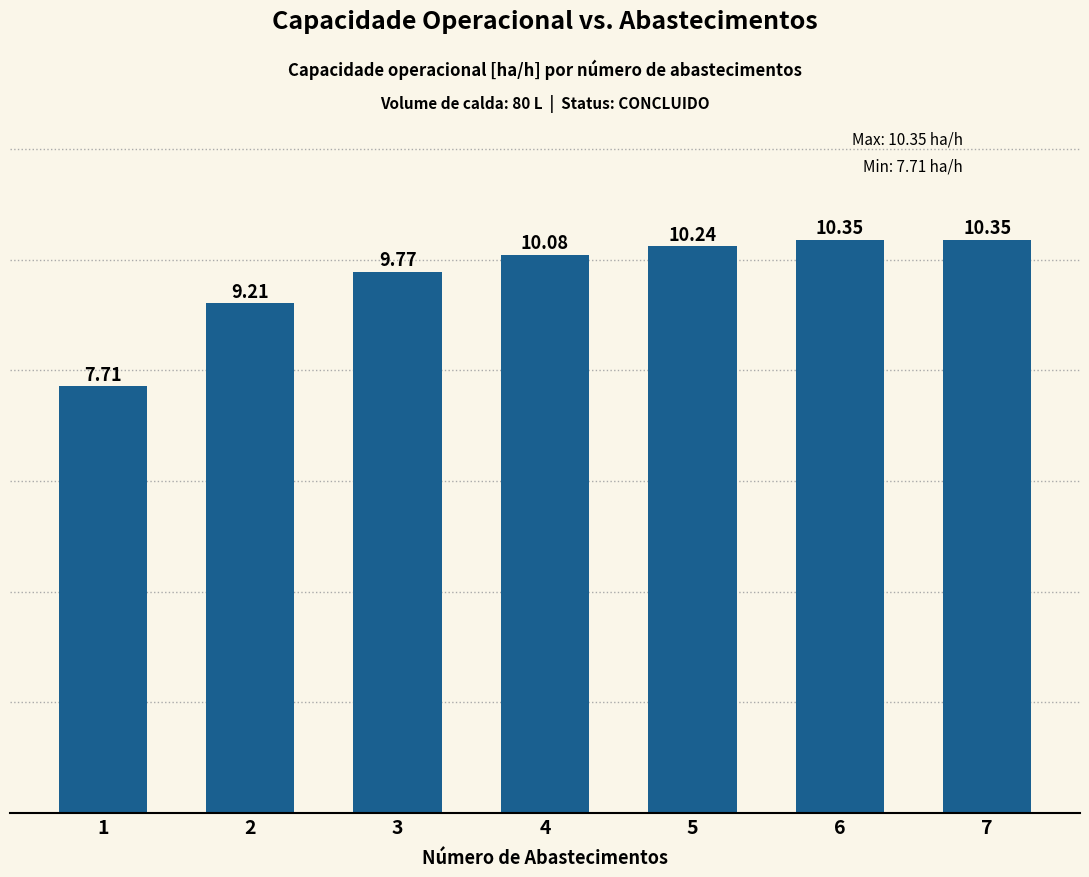

How many data points are less than 10?

3